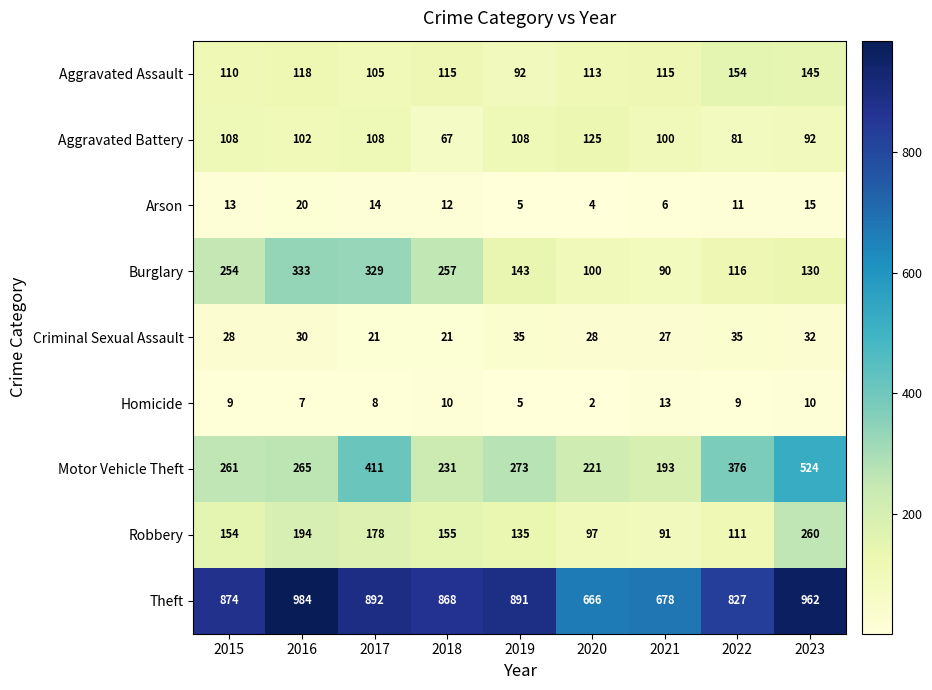

Which label corresponds to the smallest value in the chart?

2020